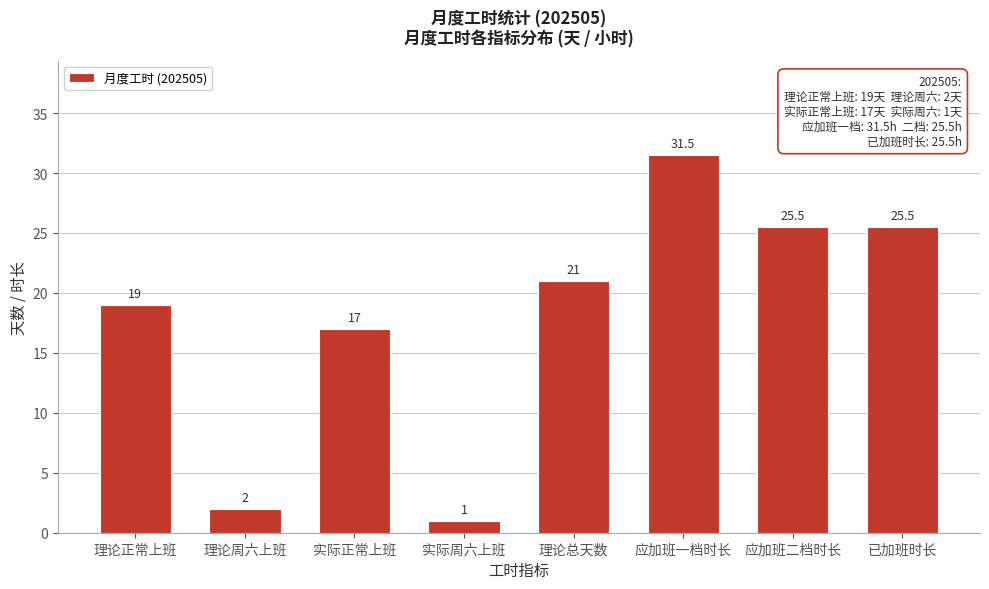

Reading right to left, transcribe all the data shown in this chart.

25.5	25.5	31.5	21.0	1.0	17.0	2.0	19.0